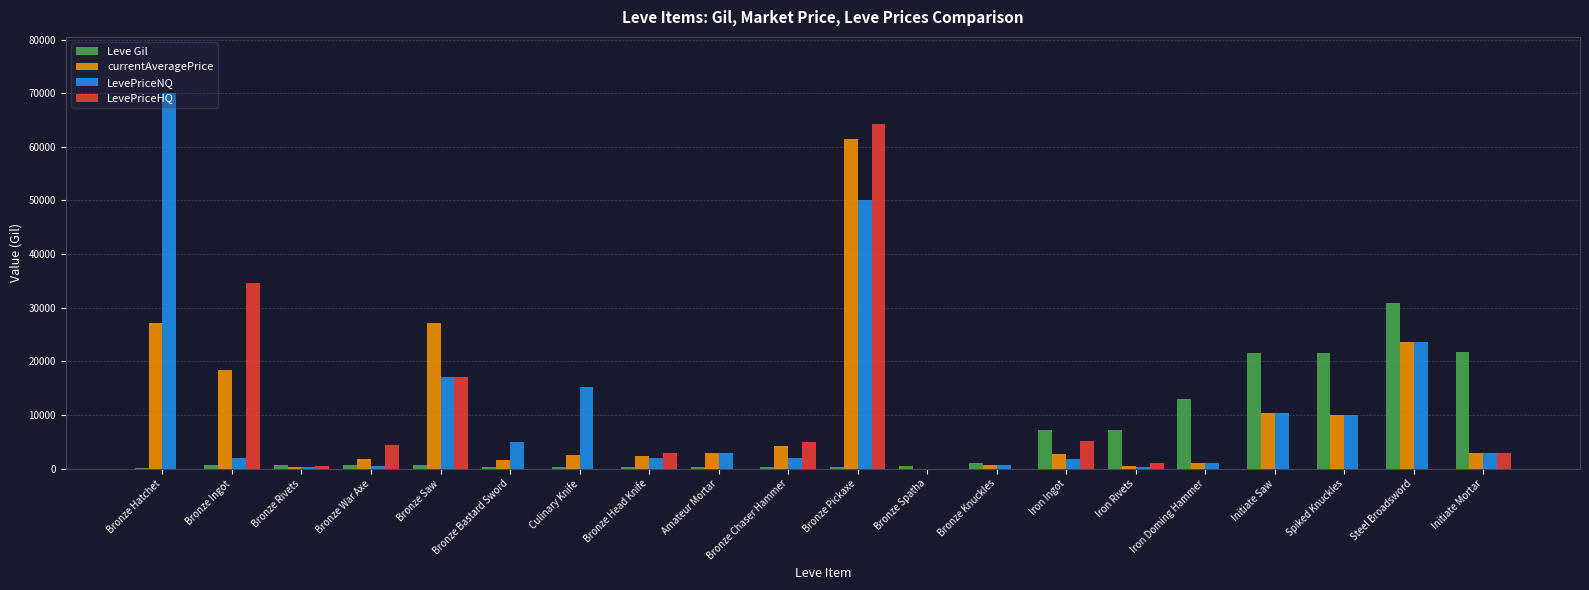

How many groups of bars are there?

20